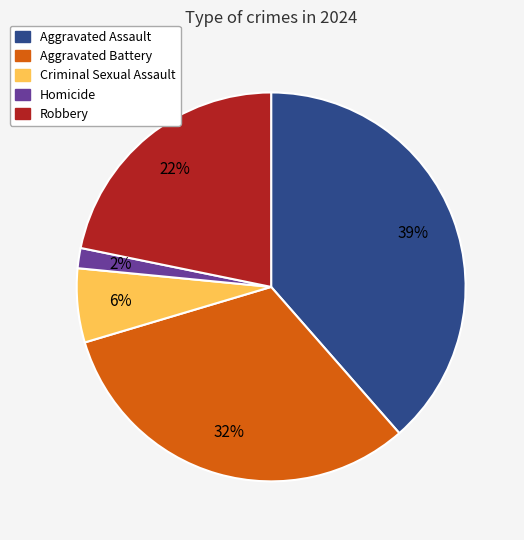

How many slices are in this pie chart?

5